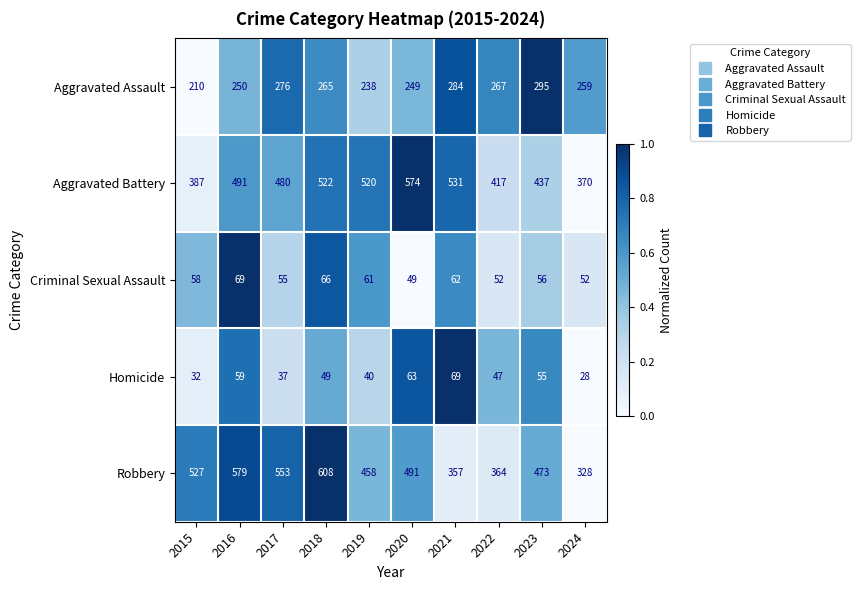

What is the total value across all series at 2017?

1401